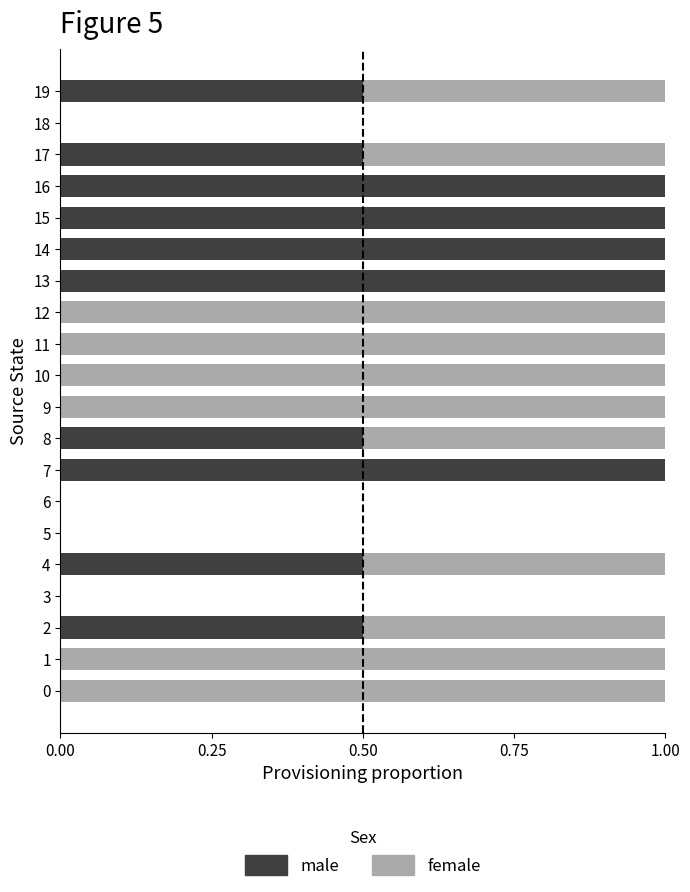

The male series shows 0.6 at 12. True or false?

False